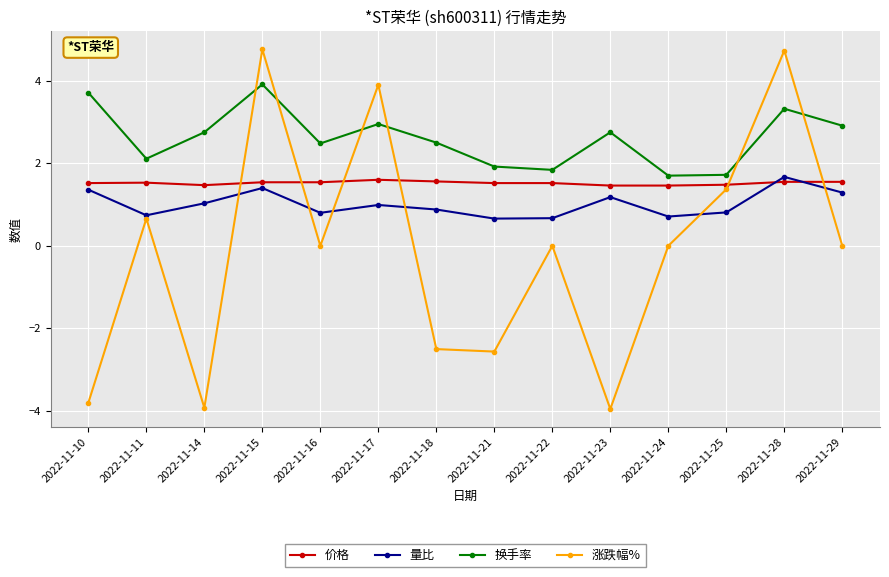

Which series ends up on top after the final intersection of 涨跌幅% and 量比?

量比